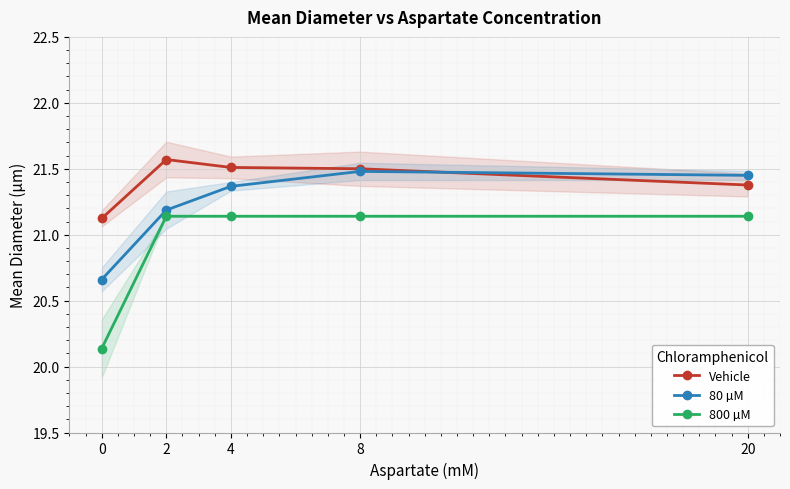

What is the greatest value displayed?

21.6